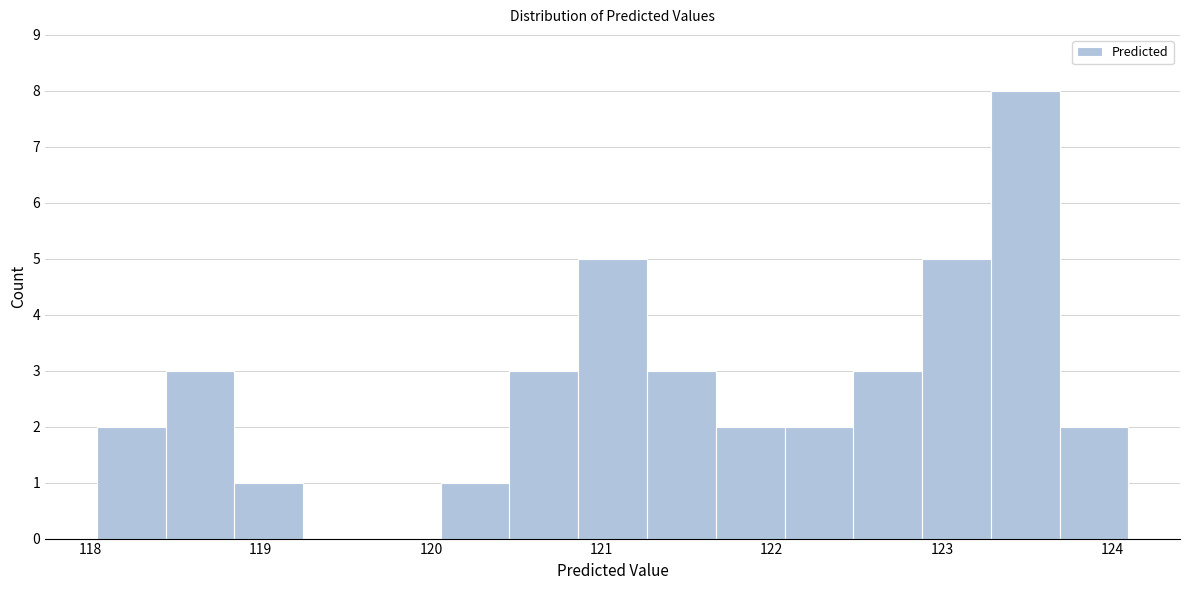

Reading left to right, transcribe this chart: for each bar, give the range it covers on the x-axis and its height. Neither the bar edges nor the heights are printed on the chart, so give them approximately, as read against the axes.

118.0 to 118.4: 2
118.4 to 118.8: 3
118.8 to 119.2: 1
119.2 to 119.7: 0
119.7 to 120.1: 0
120.1 to 120.5: 1
120.5 to 120.9: 3
120.9 to 121.3: 5
121.3 to 121.7: 3
121.7 to 122.1: 2
122.1 to 122.5: 2
122.5 to 122.9: 3
122.9 to 123.3: 5
123.3 to 123.7: 8
123.7 to 124.1: 2